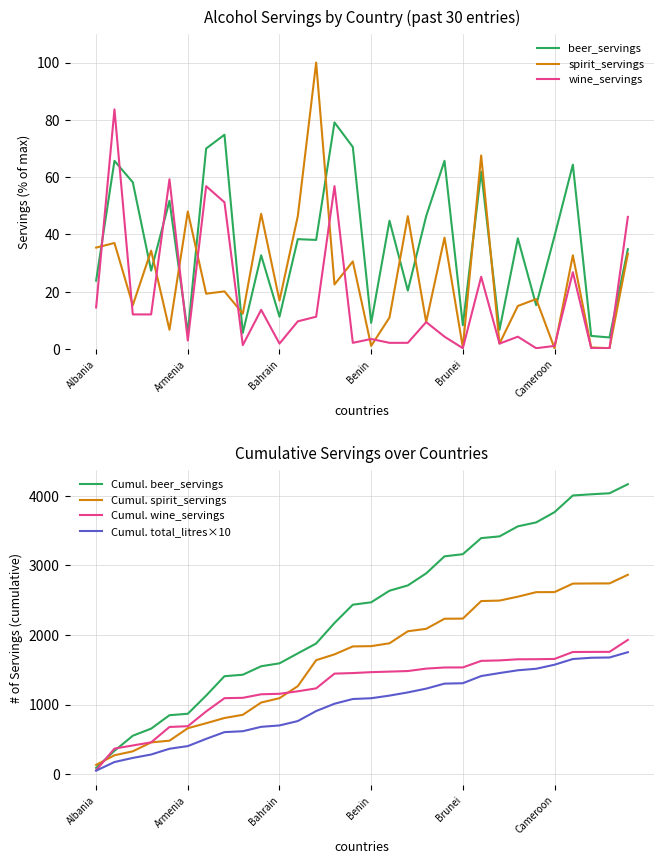

Which series has the widest spread of values?

spirit_servings